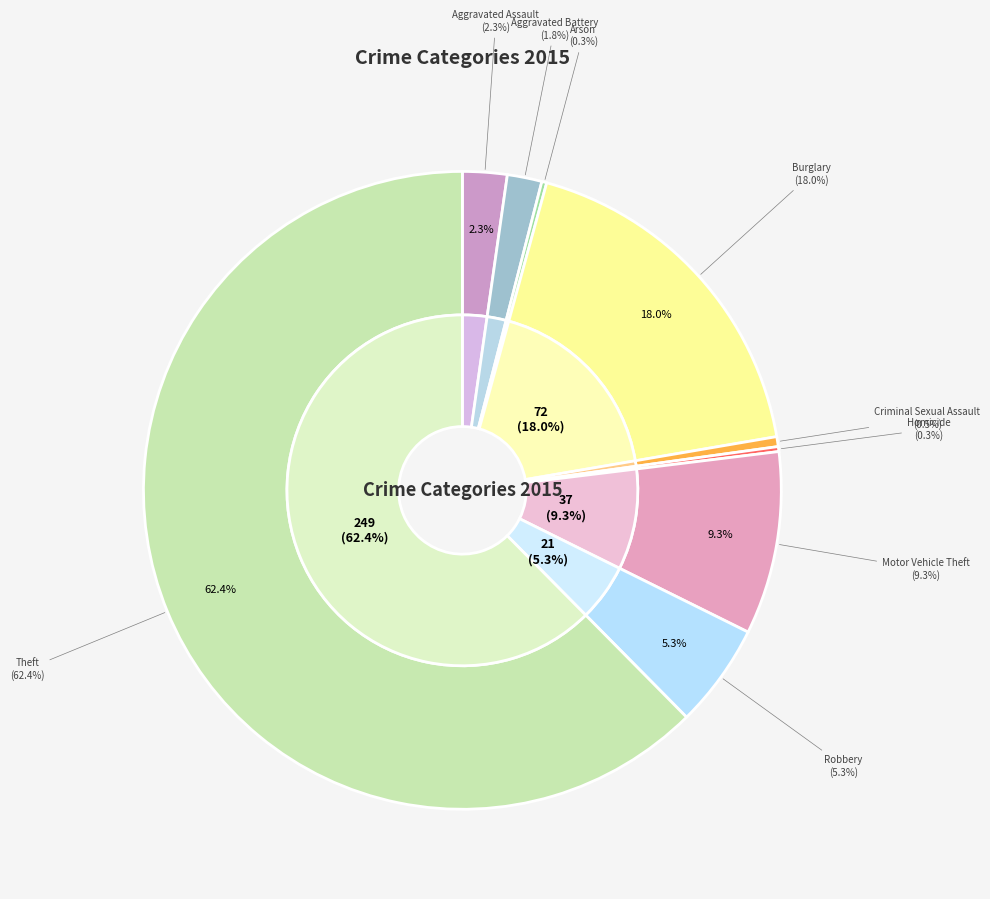

The Arson slice represents 14% of the pie. True or false?

False